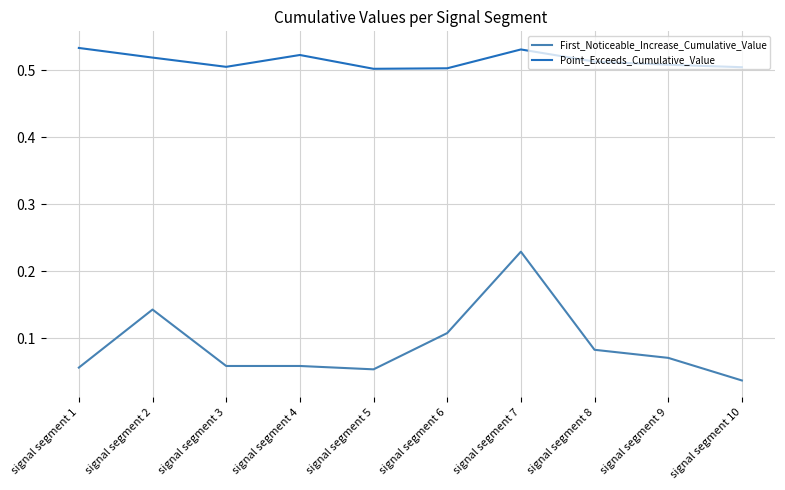

Does the chart have visible grid lines?

Yes